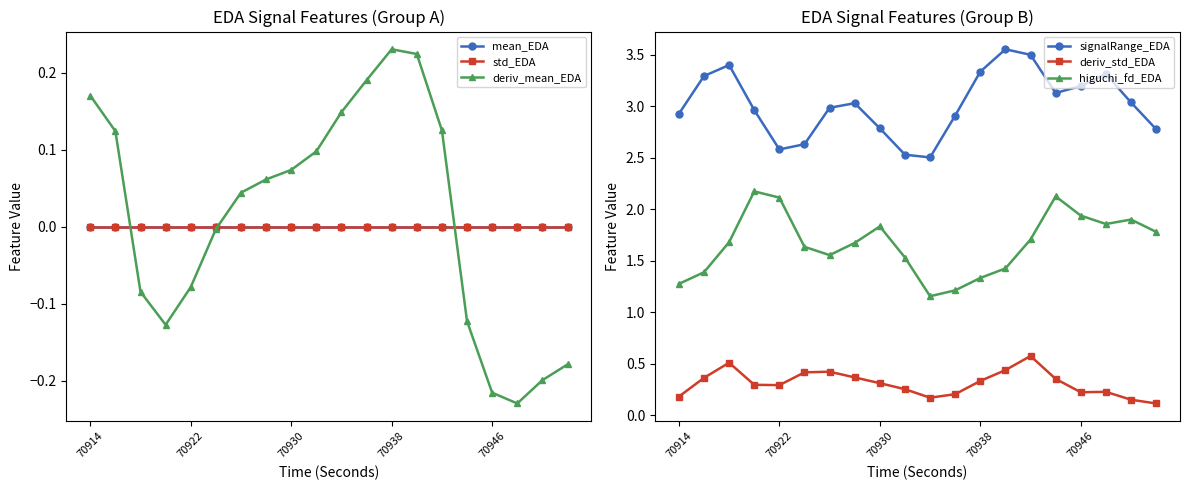

What is the approximate value of deriv_mean_EDA at 18?

-0.2